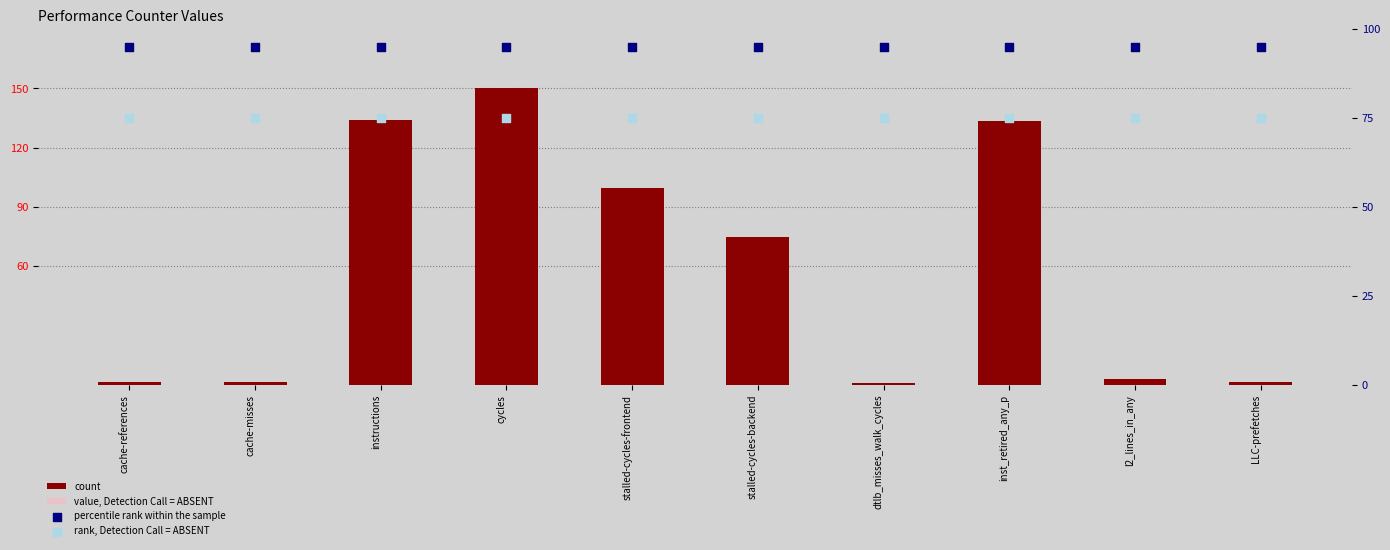

At which category is the sum across all series the highest?

cycles